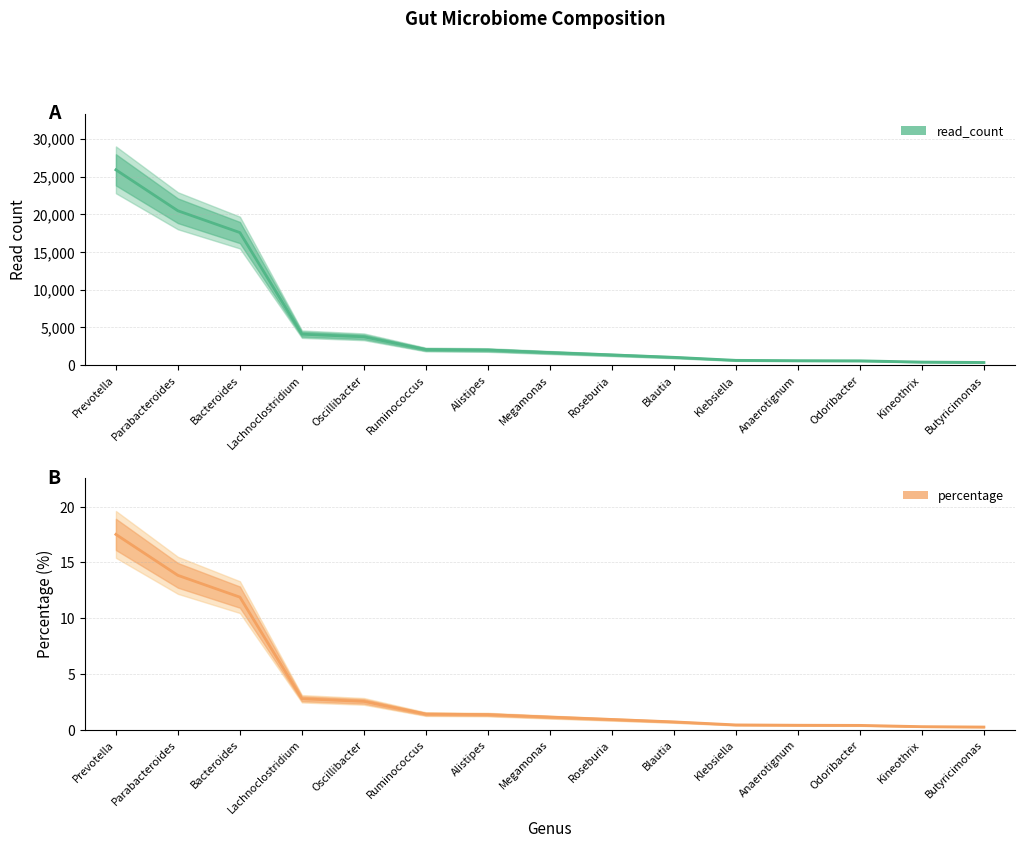

Rank the series by their maximum value, from lowest to highest.

percentage, read_count